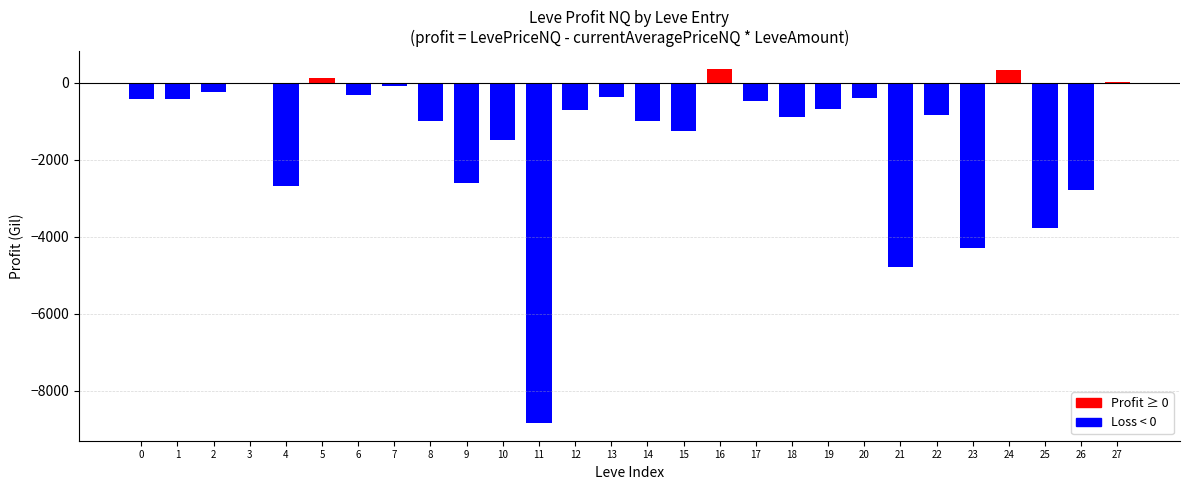

What is the value of the LeveProfitNQ bar at the 9th from the left?

-1006.8